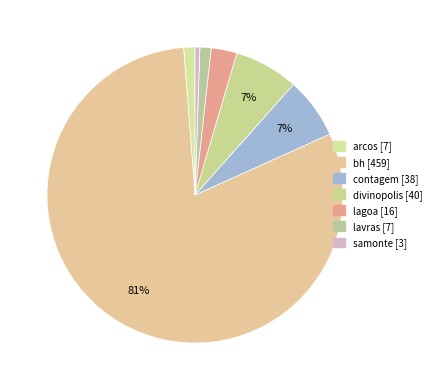

How many segments does this pie chart have?

7